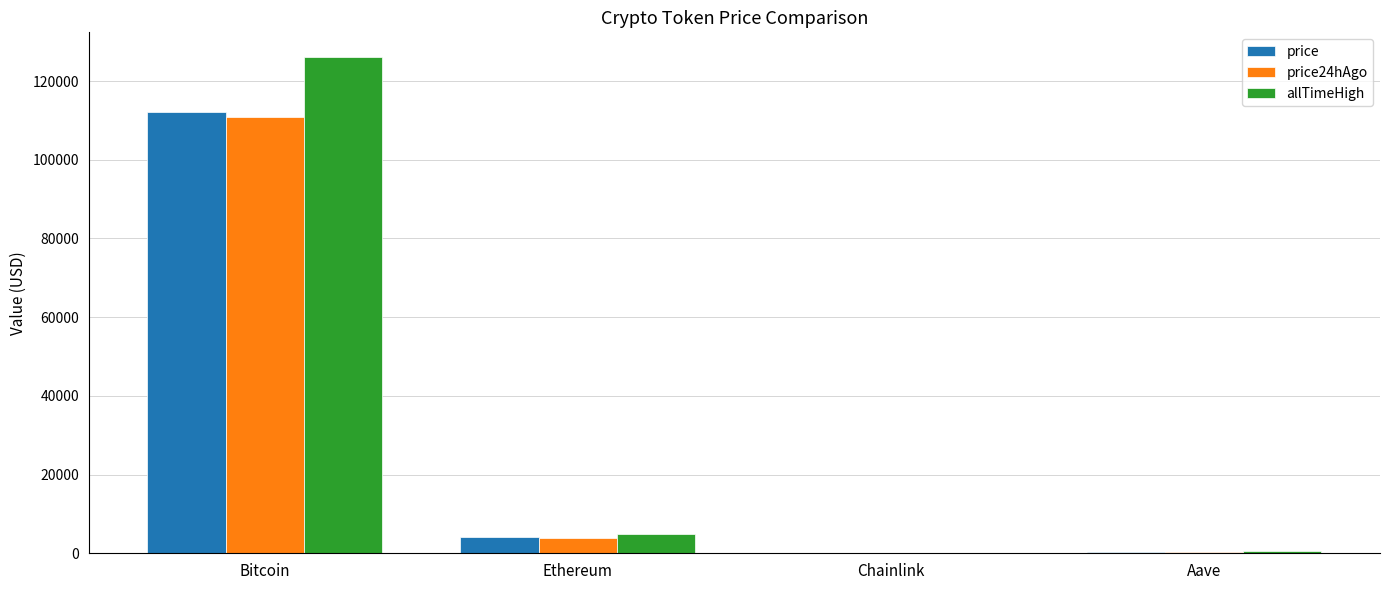

The price24hAgo series shows 3965.6 at Ethereum. True or false?

True